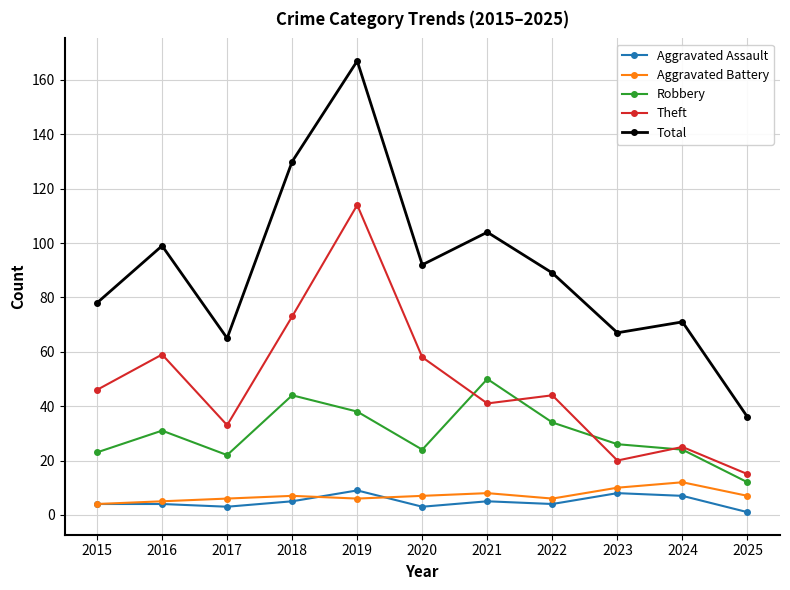

Rank the series by their maximum value, from highest to lowest.

Total, Theft, Robbery, Aggravated Battery, Aggravated Assault